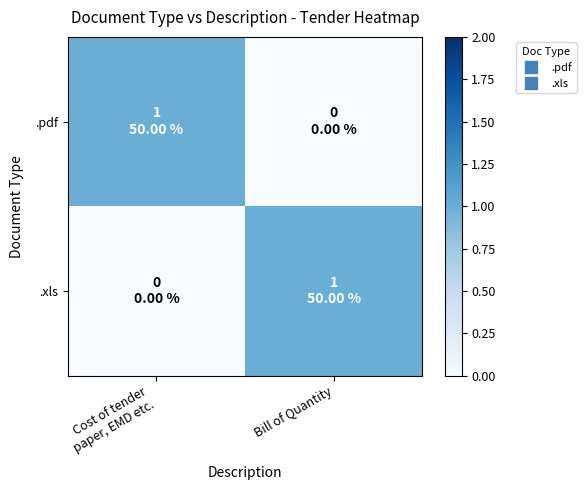

Which has a higher value, Bill of Quantity or Cost of tender
paper, EMD etc.?

Cost of tender
paper, EMD etc.